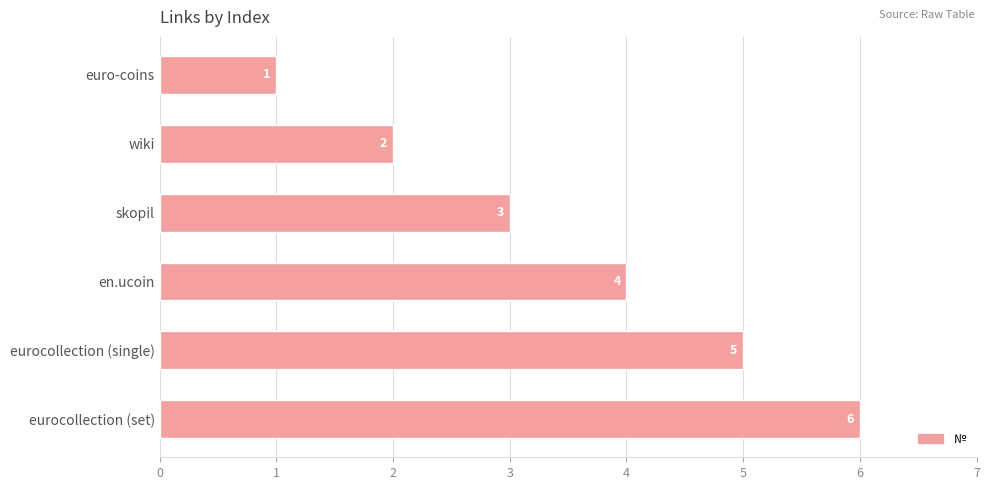

Which label corresponds to the largest value in the chart?

eurocollection (set)